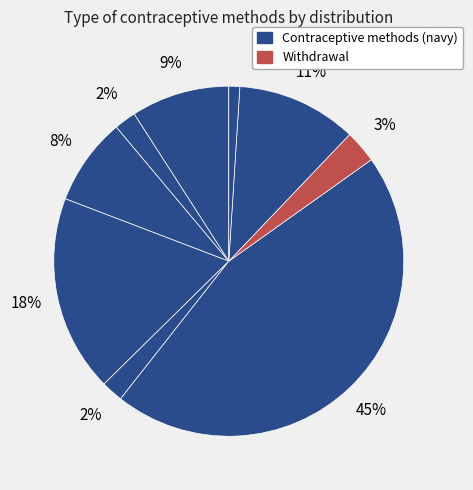

How many slices are in this pie chart?

9